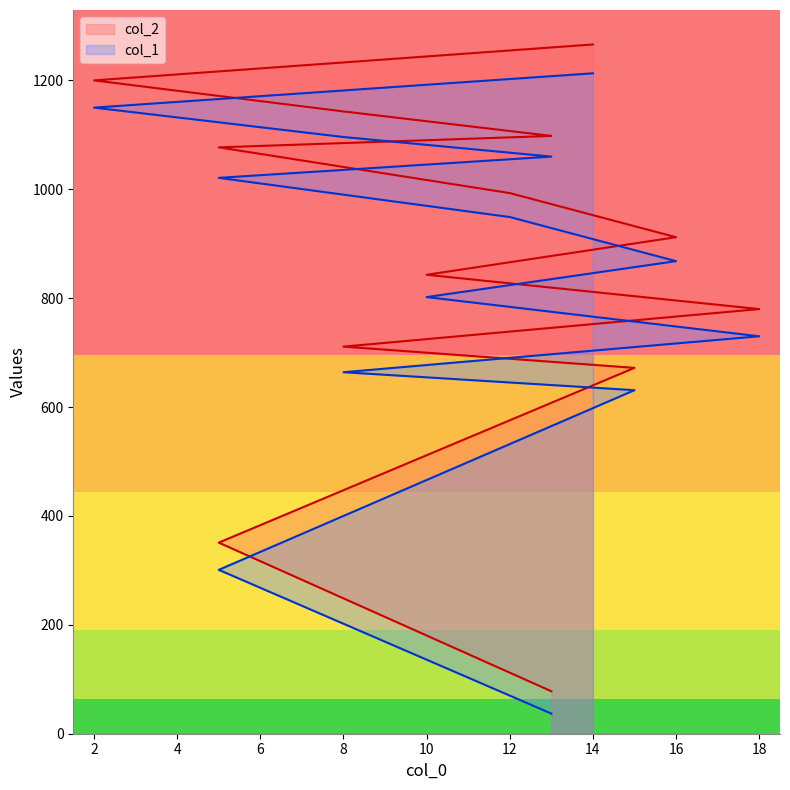

How many lines are shown in the chart?

2